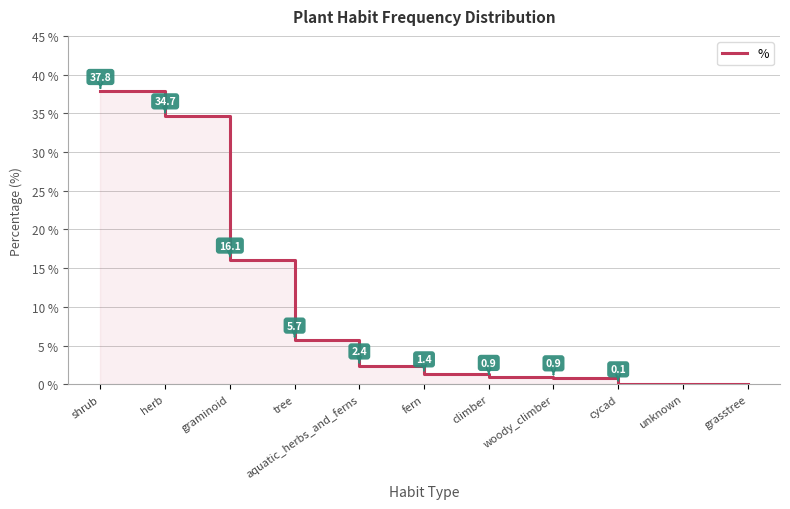

List the labels in order of value, smallest first.

grasstree, unknown, cycad, woody_climber, climber, fern, aquatic_herbs_and_ferns, tree, graminoid, herb, shrub